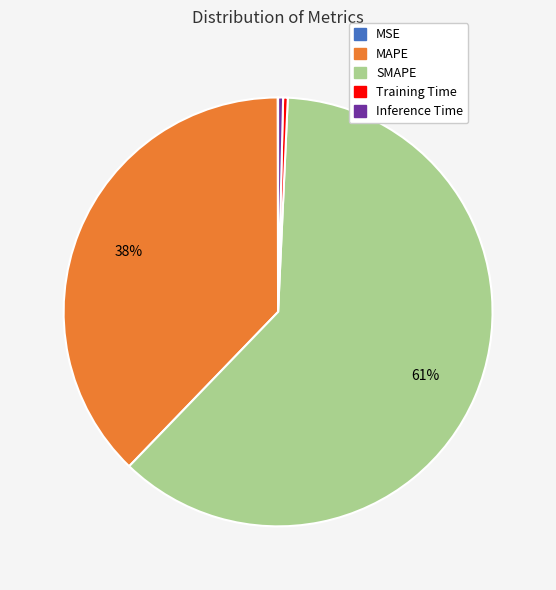

Which has a higher value, Training Time or SMAPE?

SMAPE